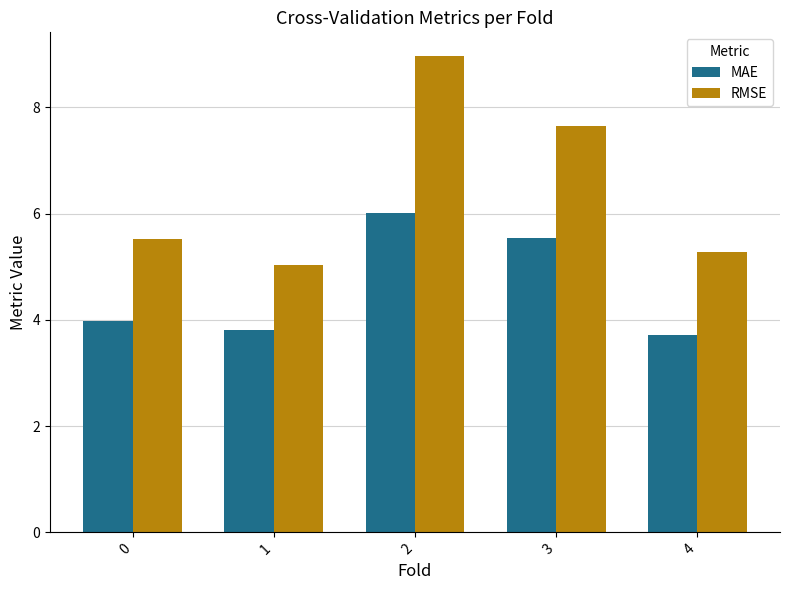

How many MAE values are between 3 and 5?

3